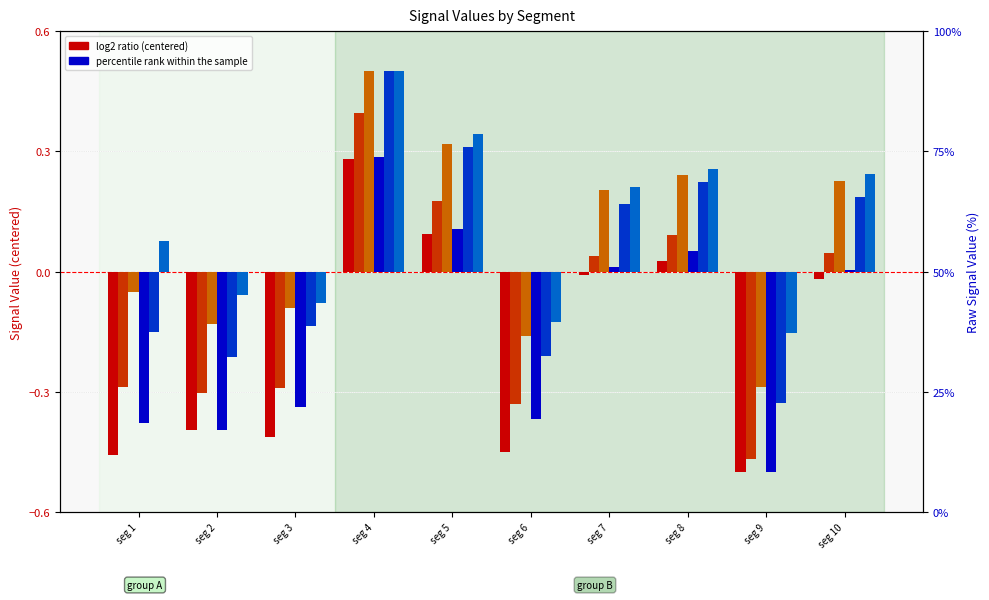

What is the minimum value for Signal_Value_48?

-0.5